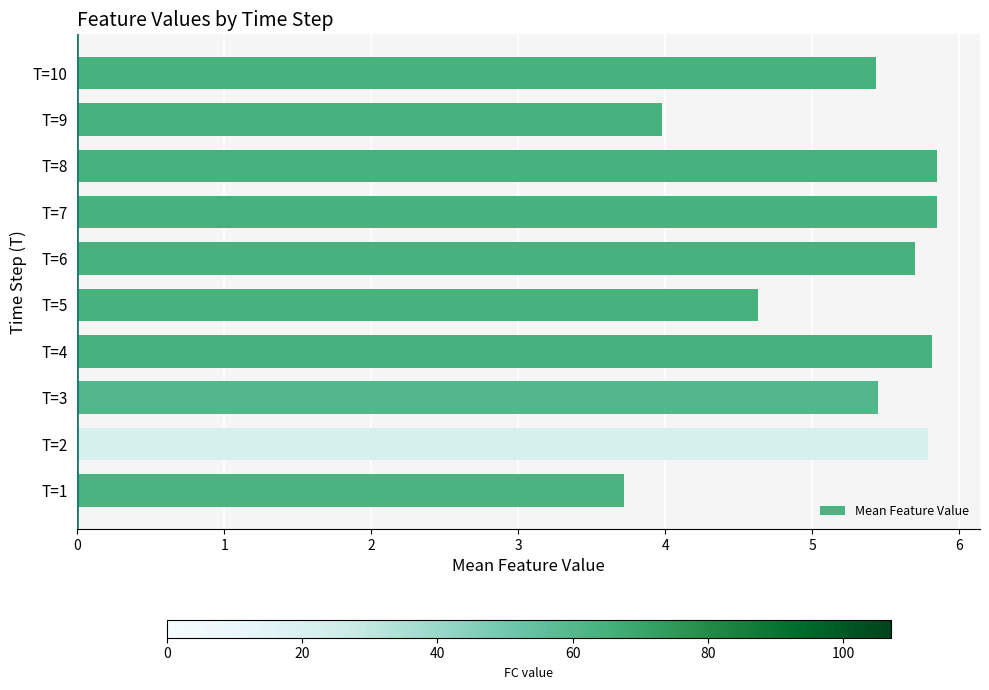

What is the greatest value displayed?

5.8